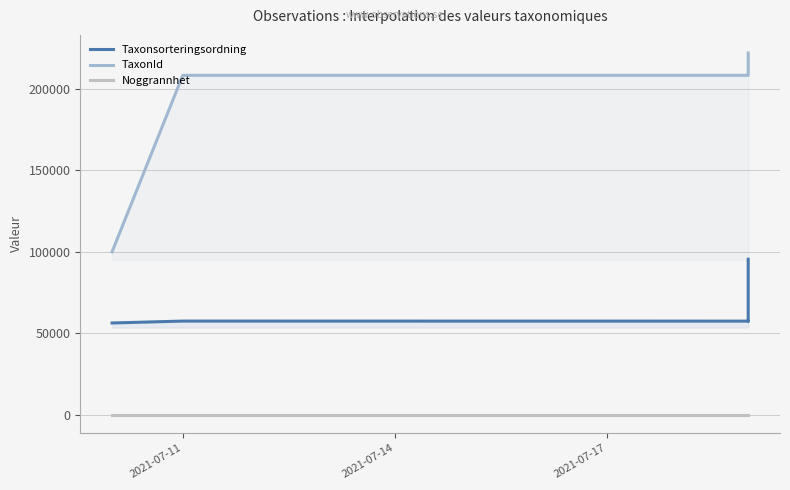

True or false: Noggrannhet has a value of 8 at 2021-07-11.

False